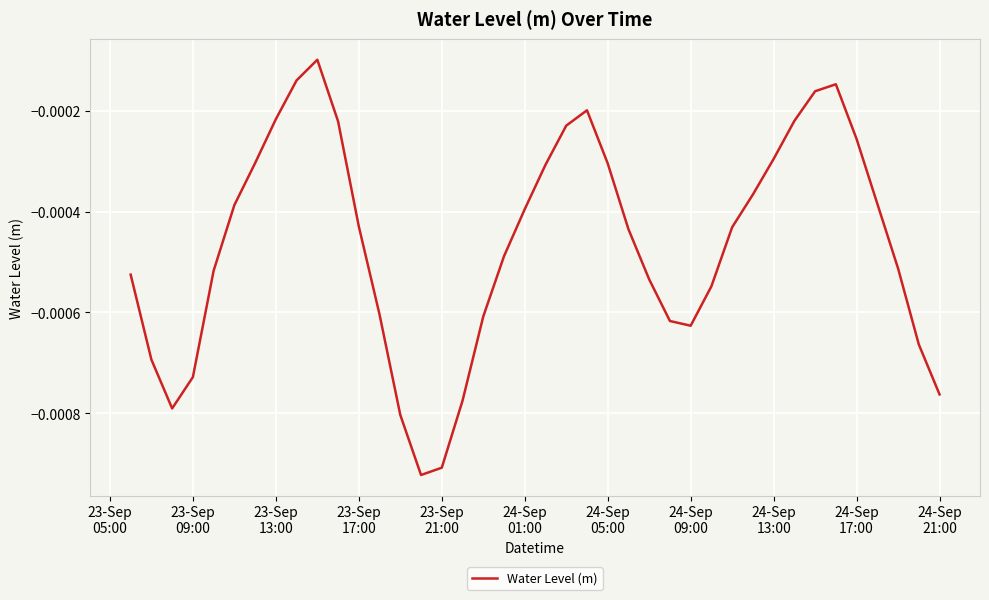

How many lines are shown in the chart?

1